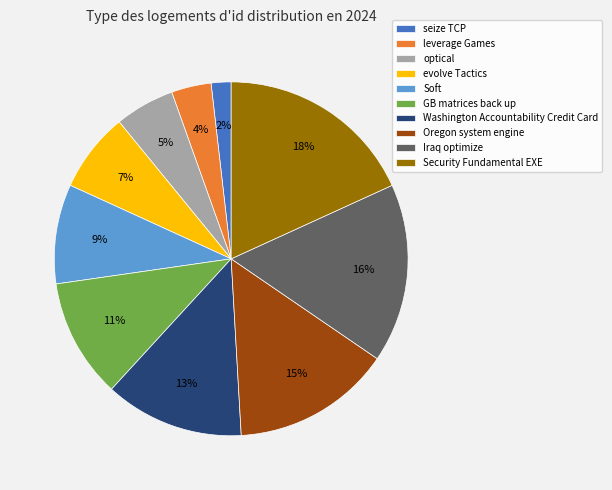

Is Security Fundamental EXE the majority of the pie?

No